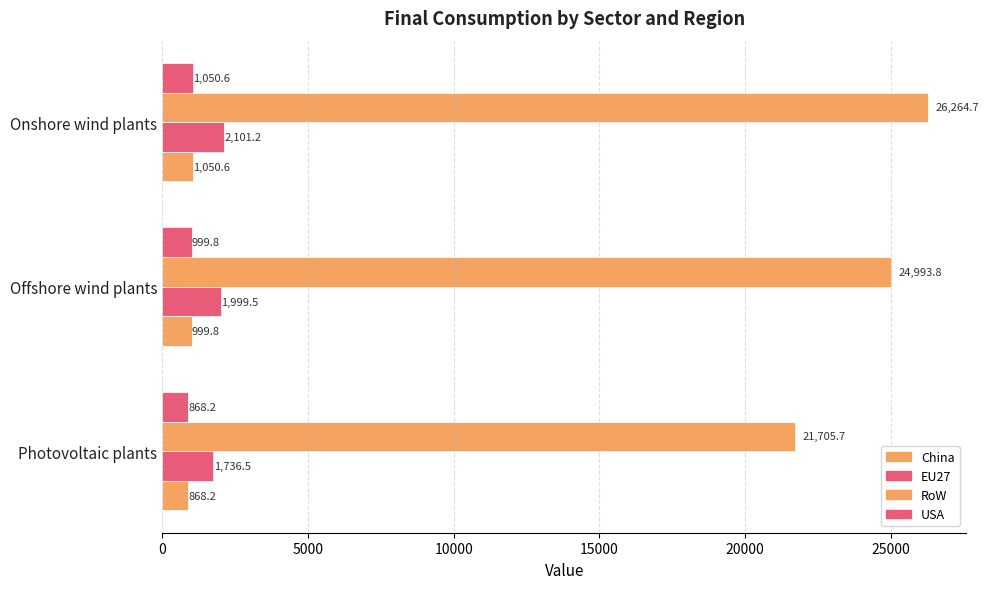

How many data points does each series have?

3